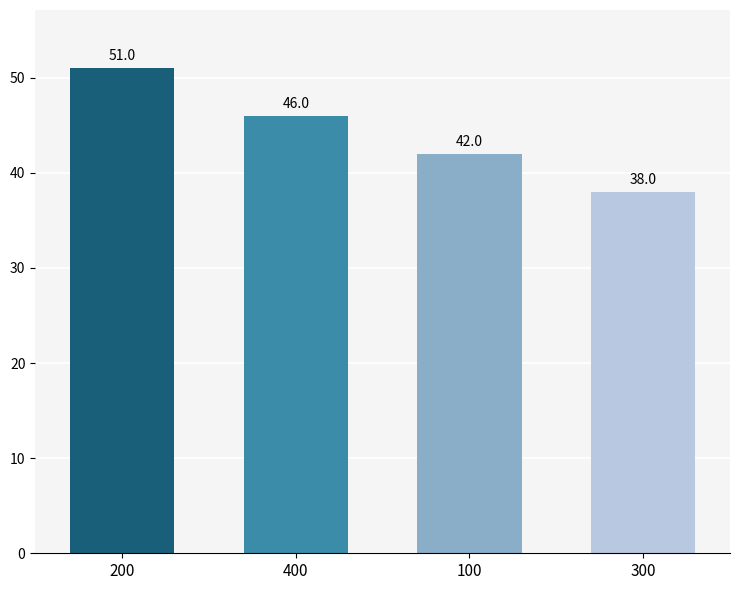

What is the value of the 1st bar from the left?

51